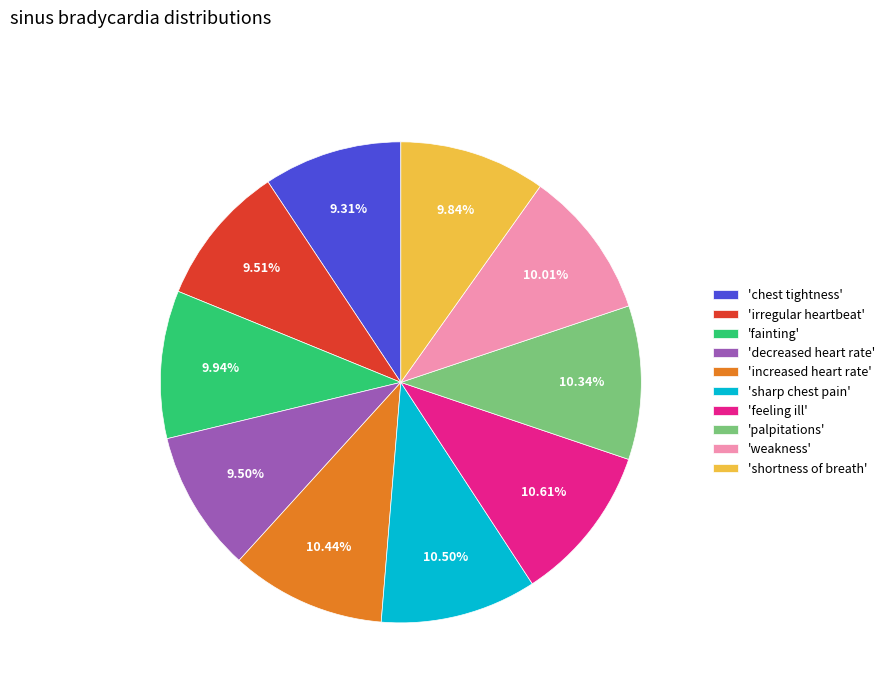

Combined, do 'chest tightness' and 'increased heart rate' account for over 50%?

No